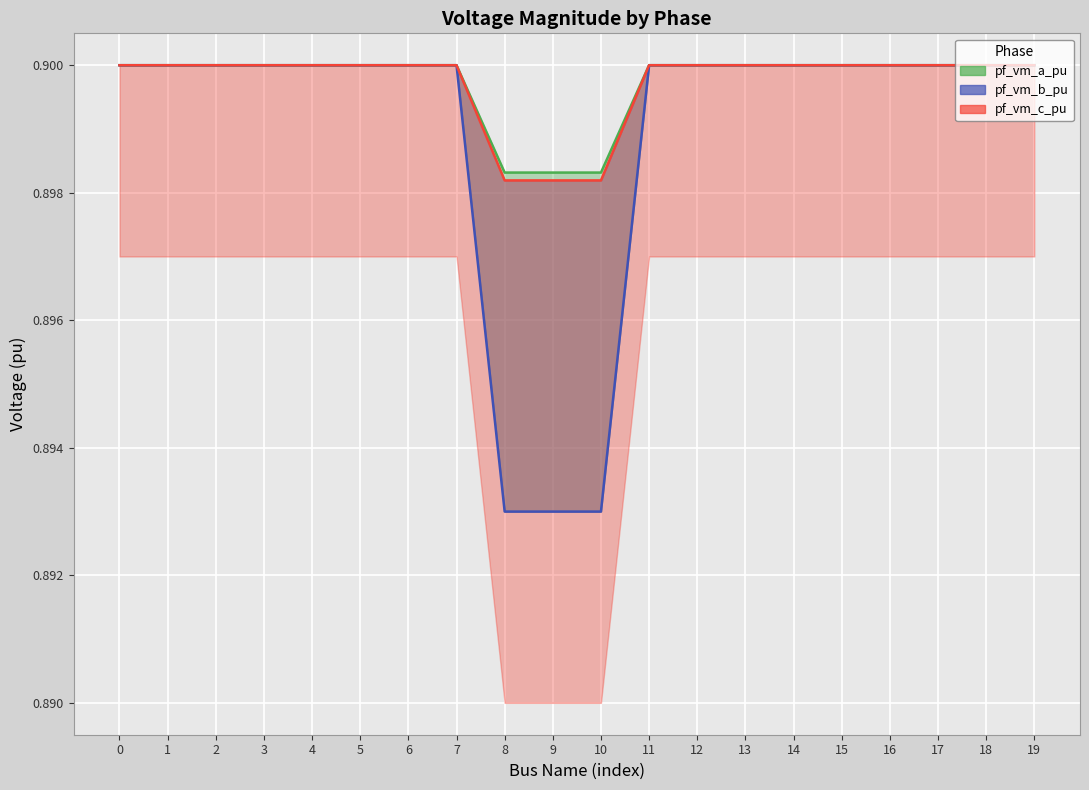

True or false: pf_vm_a_pu has more than 1 interior local peaks.

True